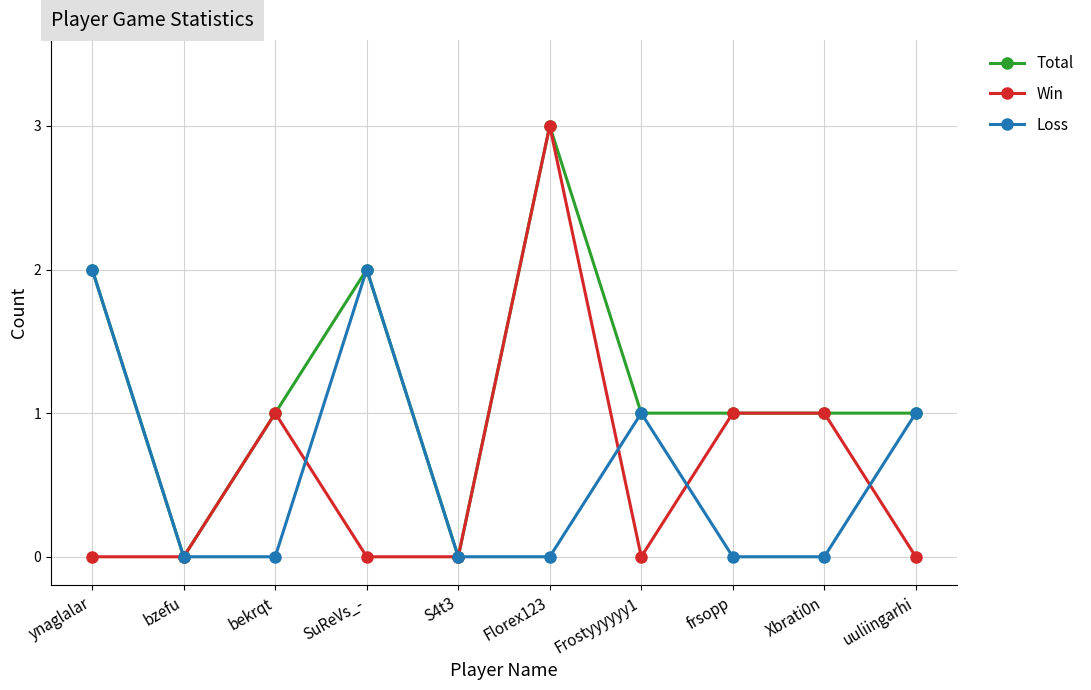

At which label does Total reach its peak?

Florex123